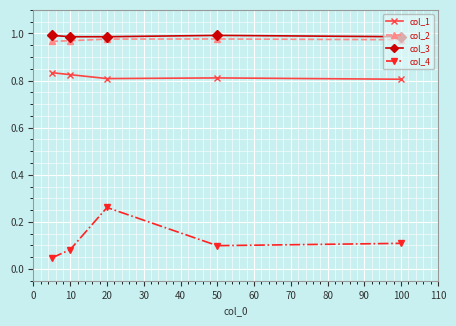

True or false: col_3 and col_4 intersect in this chart.

False